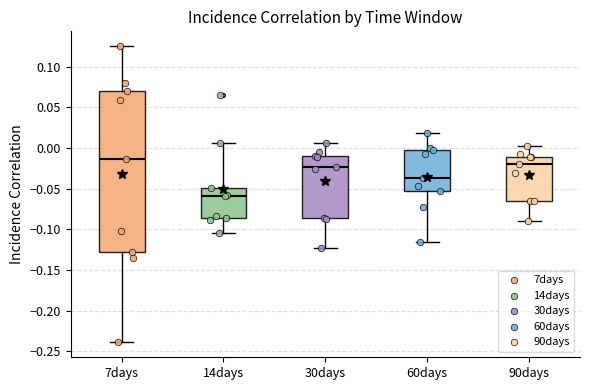

Reading left to right, read every box against the y-axis: the position of its median line, the range the box covers, and the ends of its whiskers. The values are not printed on the chart, so give them approximately, as read against the axis.

7days: median -0.015, box -0.130 to 0.070, whiskers -0.240 to 0.125
14days: median -0.060, box -0.085 to -0.050, whiskers -0.105 to 0.005
30days: median -0.025, box -0.085 to -0.010, whiskers -0.125 to 0.005
60days: median -0.035, box -0.055 to 0.000, whiskers -0.115 to 0.020
90days: median -0.020, box -0.065 to -0.010, whiskers -0.090 to 0.005